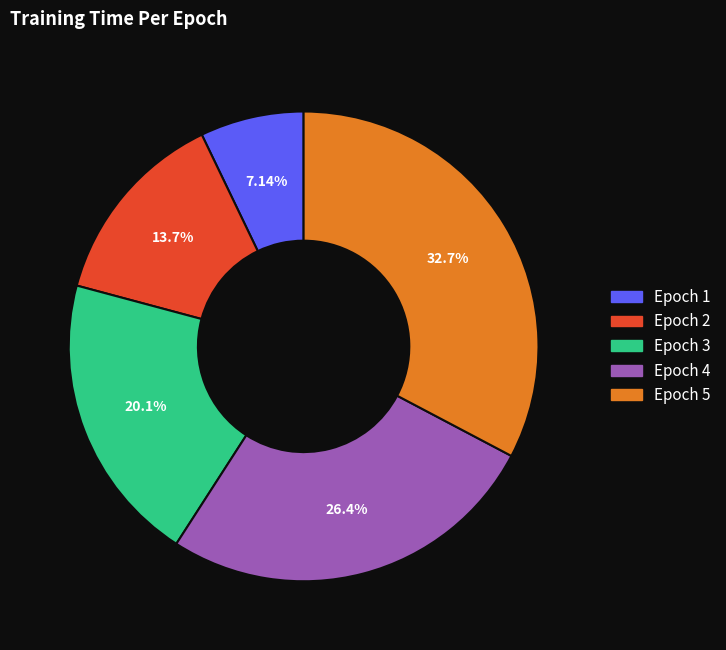

Which has a higher value, Epoch 2 or Epoch 3?

Epoch 3